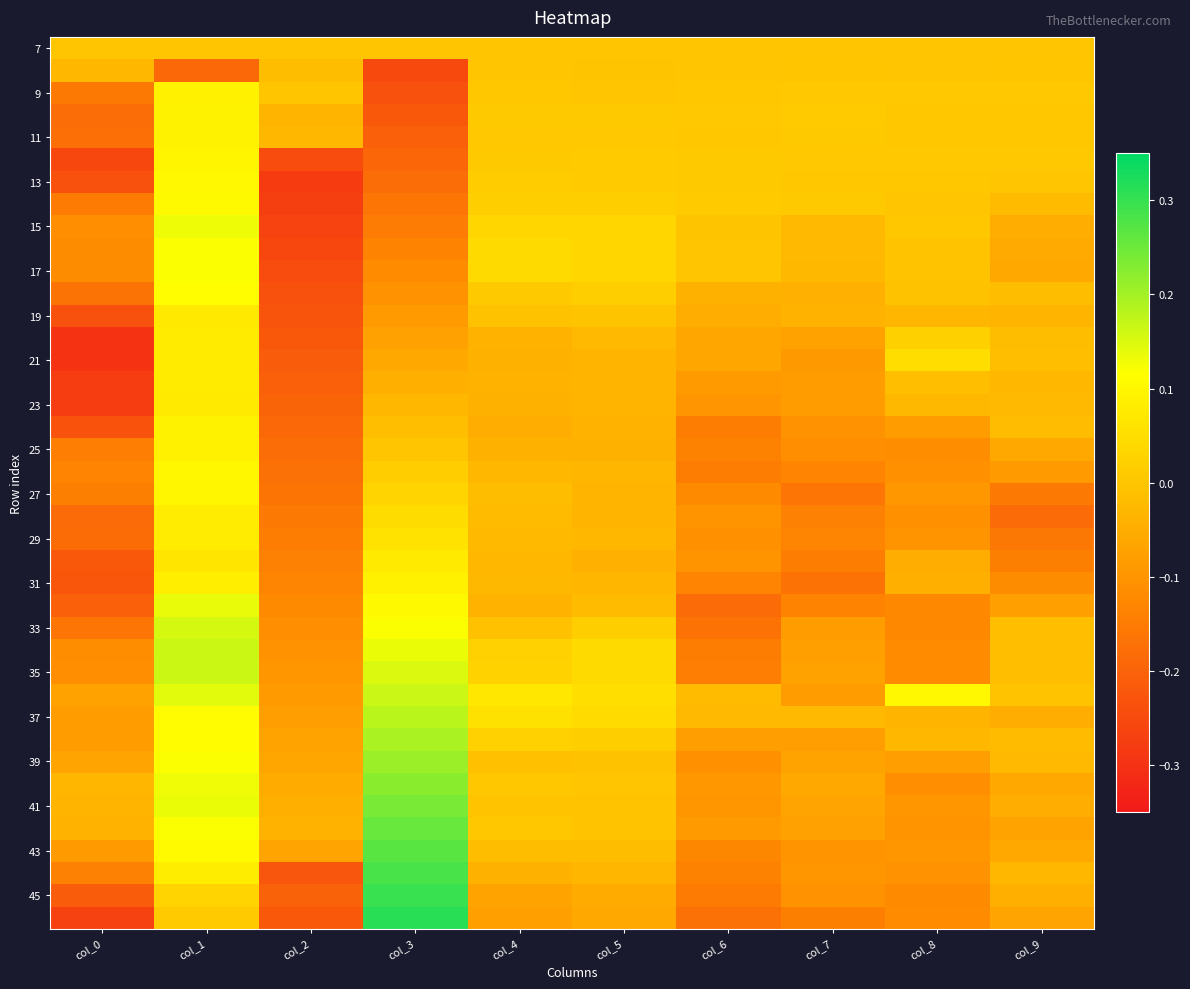

At which category does the chart reach its peak across all series?

col_3